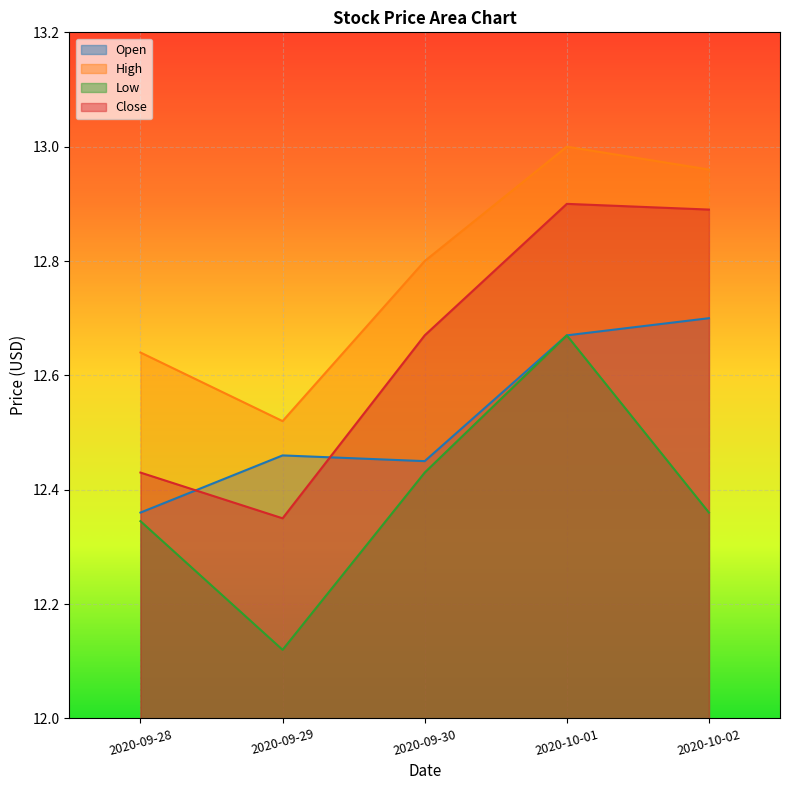

Reading left to right, extract all data points from this chart.

Open: 2020-09-28=12.4	2020-09-29=12.5	2020-09-30=12.4	2020-10-01=12.7	2020-10-02=12.7
High: 2020-09-28=12.6	2020-09-29=12.5	2020-09-30=12.8	2020-10-01=13.0	2020-10-02=13.0
Low: 2020-09-28=12.3	2020-09-29=12.1	2020-09-30=12.4	2020-10-01=12.7	2020-10-02=12.4
Close: 2020-09-28=12.4	2020-09-29=12.4	2020-09-30=12.7	2020-10-01=12.9	2020-10-02=12.9